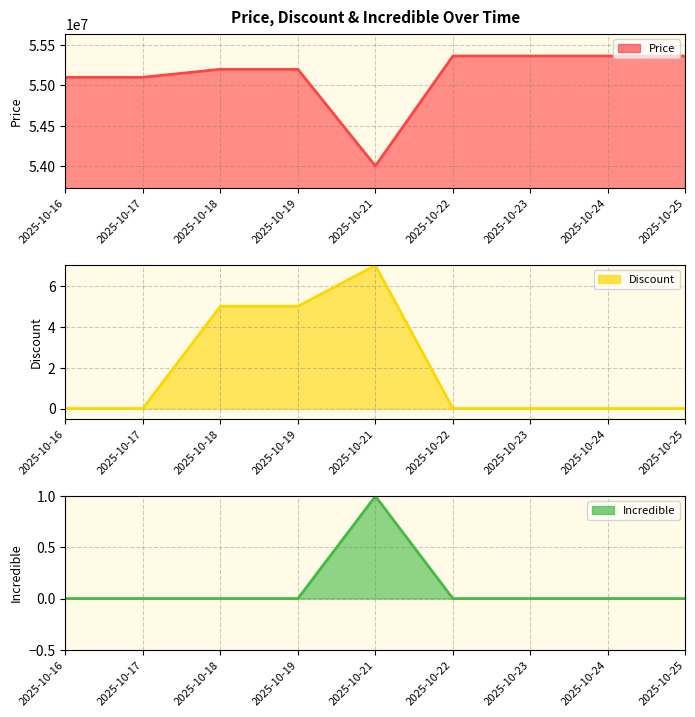

Does the chart have visible grid lines?

Yes